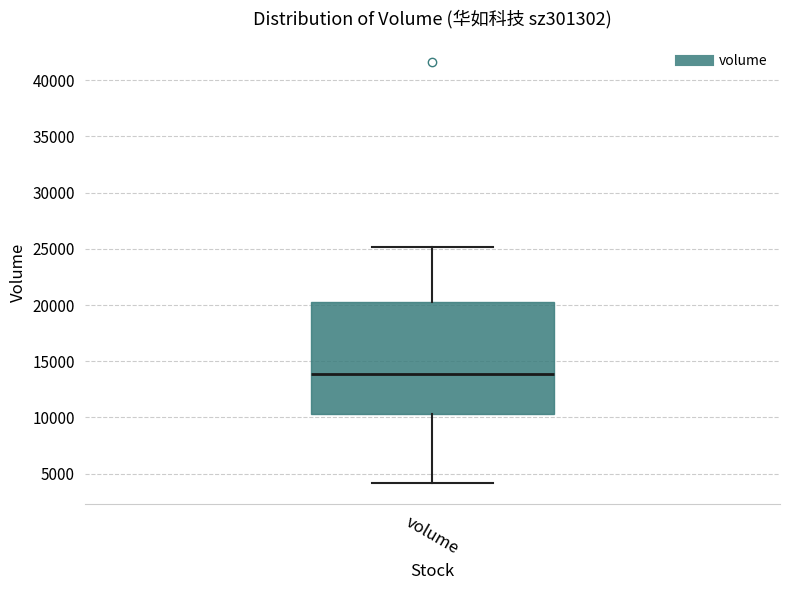

Transcribe this box plot: give where the median line is, the range the box spans, and where the two whiskers end, as read against the y-axis. The values are not printed on the chart, so give them approximately, as read against the axis.

median 14000, box 10500 to 20500, whiskers 4000 to 25000